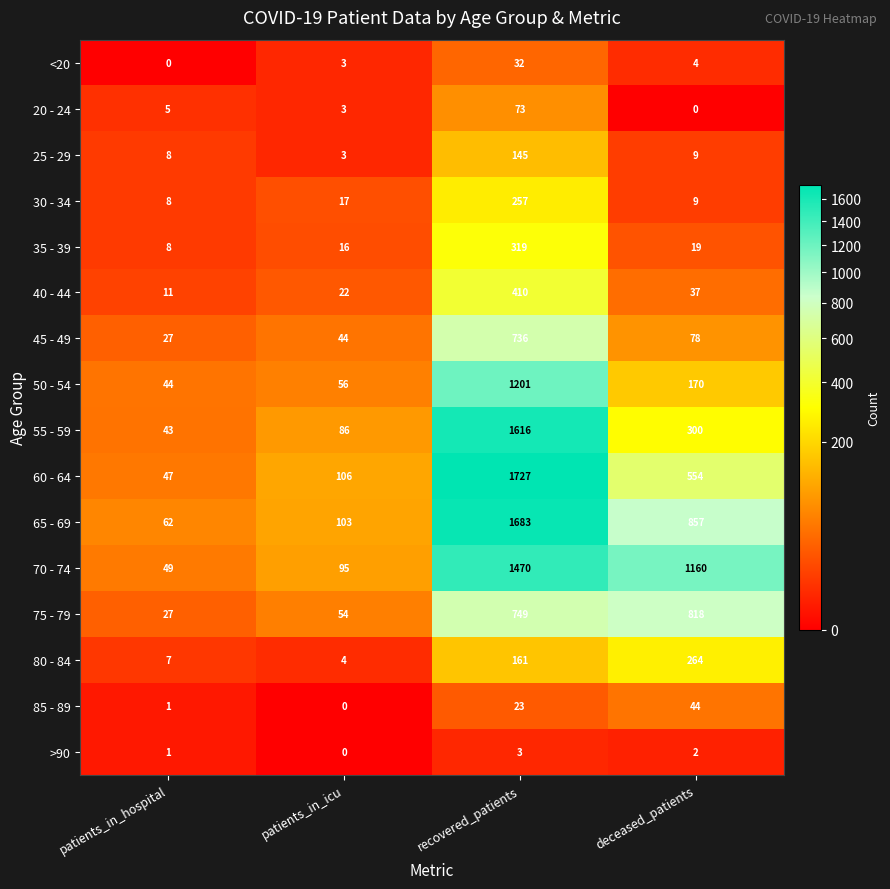

What is the difference between the highest and lowest values at patients_in_hospital?

62